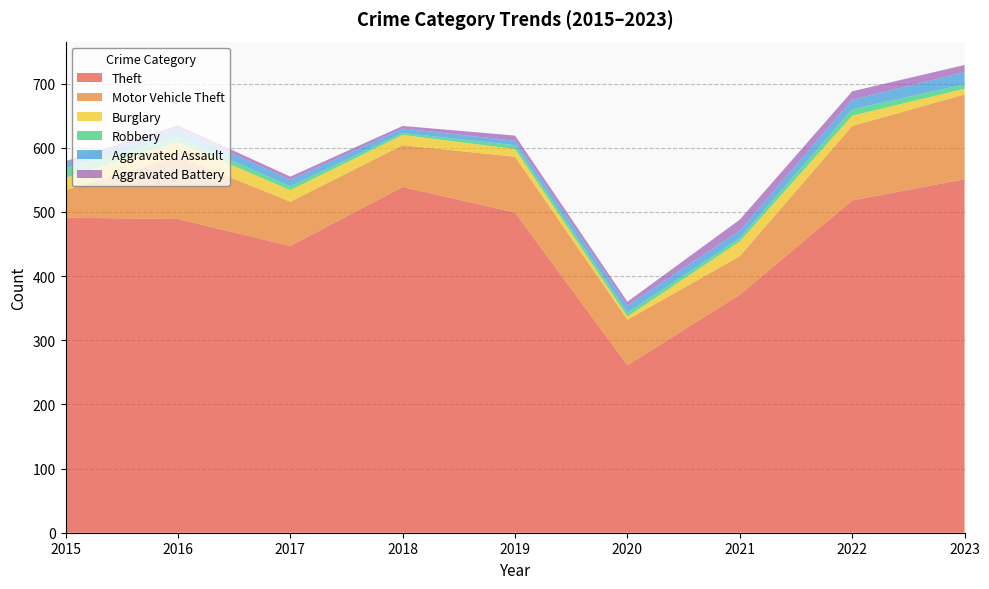

Reading right to left, what are all the values shown in this chart?

Theft: 551	518	371	261	499	539	447	489	491
Motor Vehicle Theft: 132	116	60	71	87	65	69	98	43
Burglary: 9	16	23	5	12	16	18	22	19
Robbery: 7	10	5	6	6	3	6	8	15
Aggravated Assault: 19	15	12	11	7	7	10	13	8
Aggravated Battery: 11	13	17	6	8	4	5	5	3